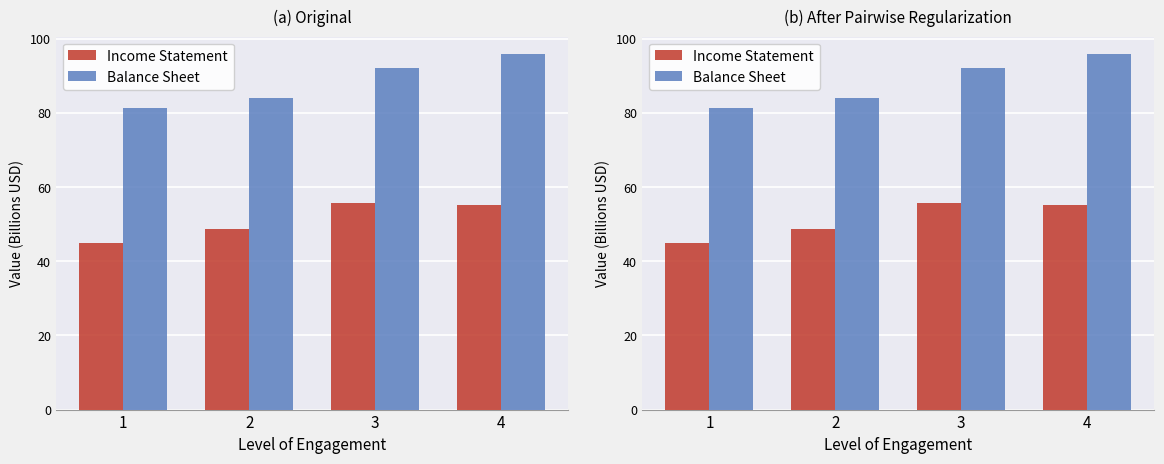

What is the difference between the highest and lowest values at 3?

36.4